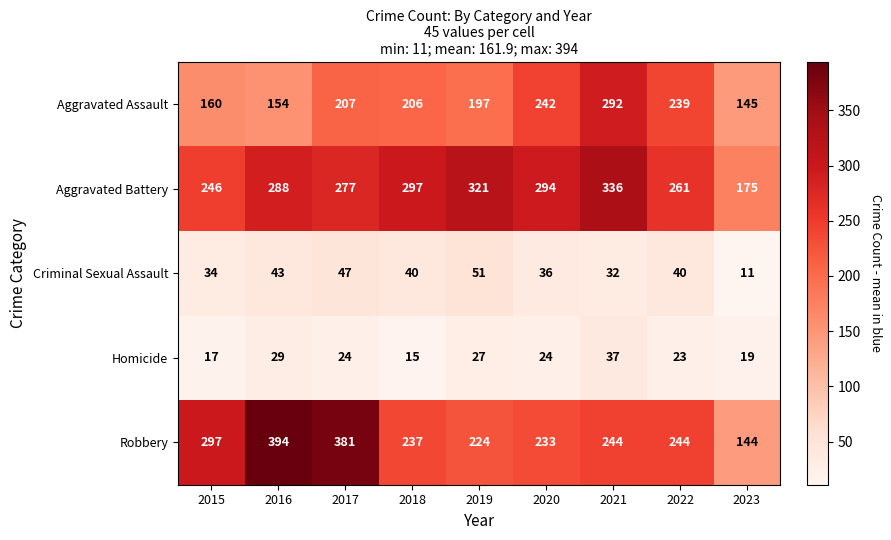

The value of Aggravated Assault at 2016 is 154. True or false?

True